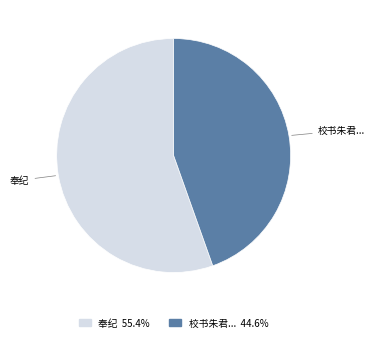

Does any single category account for the majority?

Yes